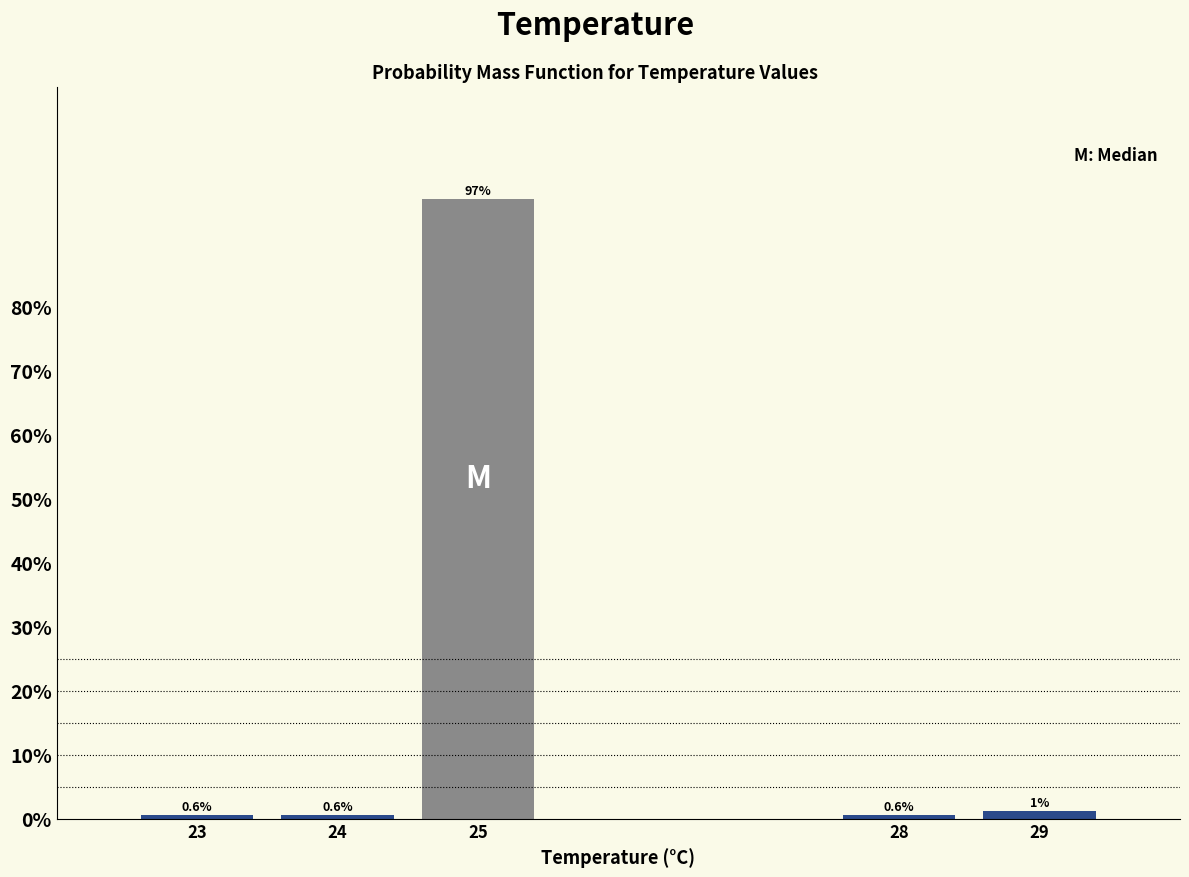

What is the average value?

20.0